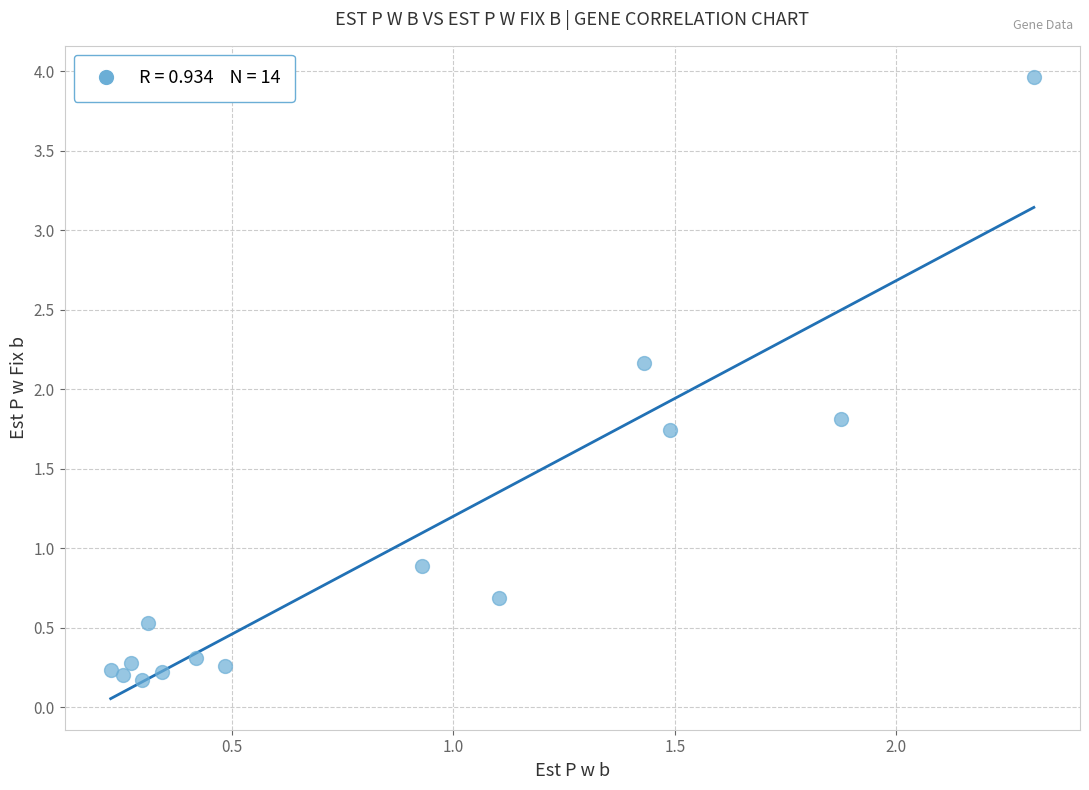

What is the range of X values (max minus min)?

2.1